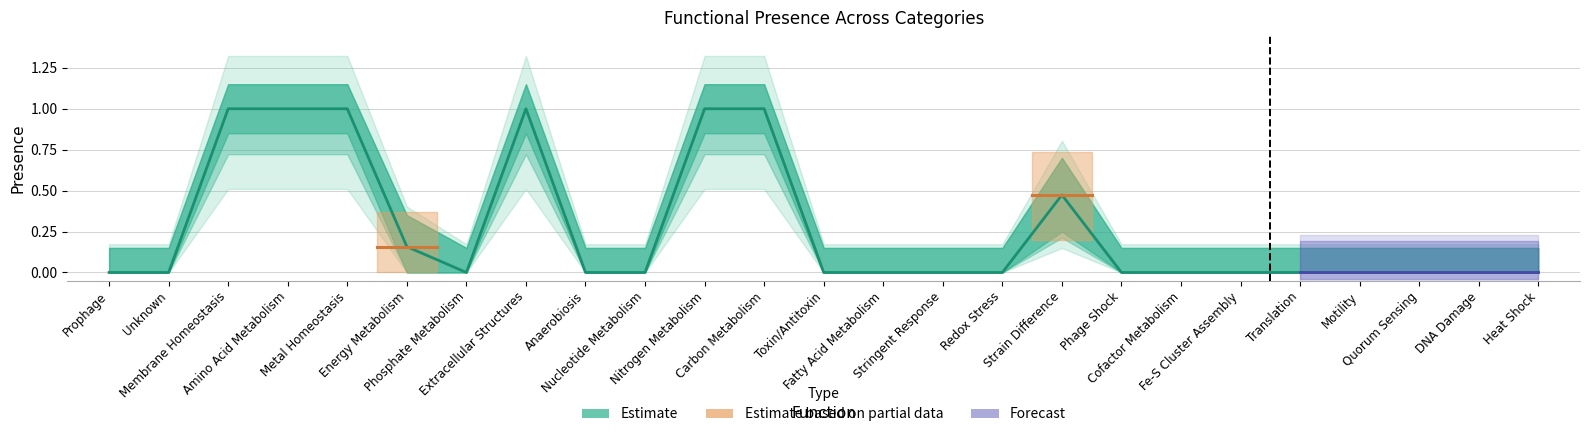

List the labels in order of Upper value, smallest first.

Prophage, Unknown, Phosphate Metabolism, Anaerobiosis, Nucleotide Metabolism, Toxin/Antitoxin, Fatty Acid Metabolism, Stringent Response, Redox Stress, Phage Shock, Cofactor Metabolism, Fe-S Cluster Assembly, Translation, Motility, Quorum Sensing, DNA Damage, Heat Shock, Energy Metabolism, Strain Difference, Membrane Homeostasis, Amino Acid Metabolism, Metal Homeostasis, Extracellular Structures, Nitrogen Metabolism, Carbon Metabolism